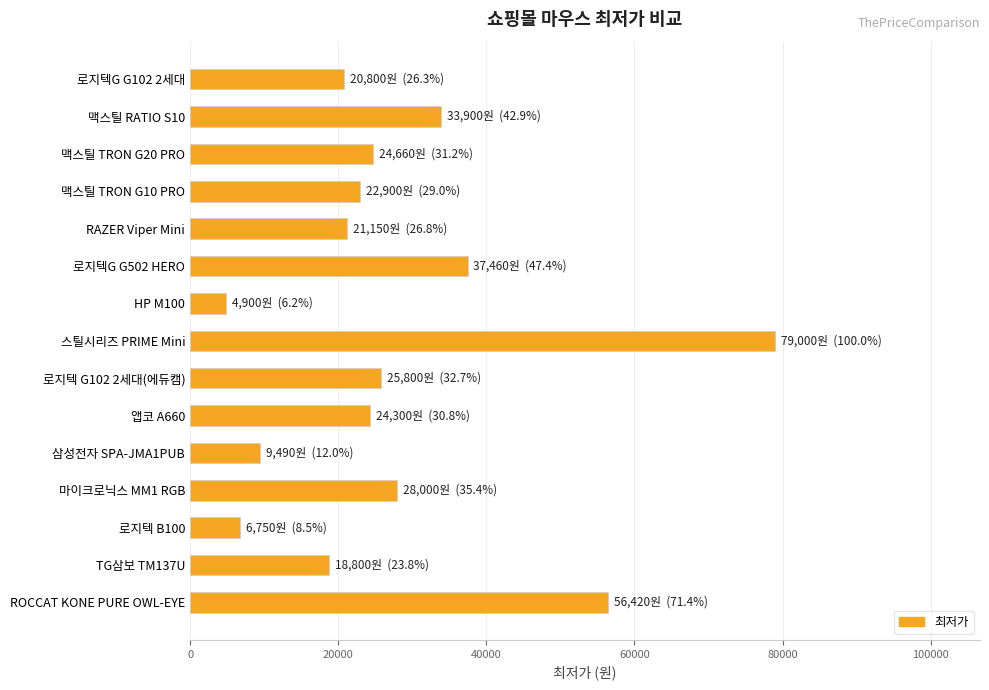

Count the number of data series in this chart.

1